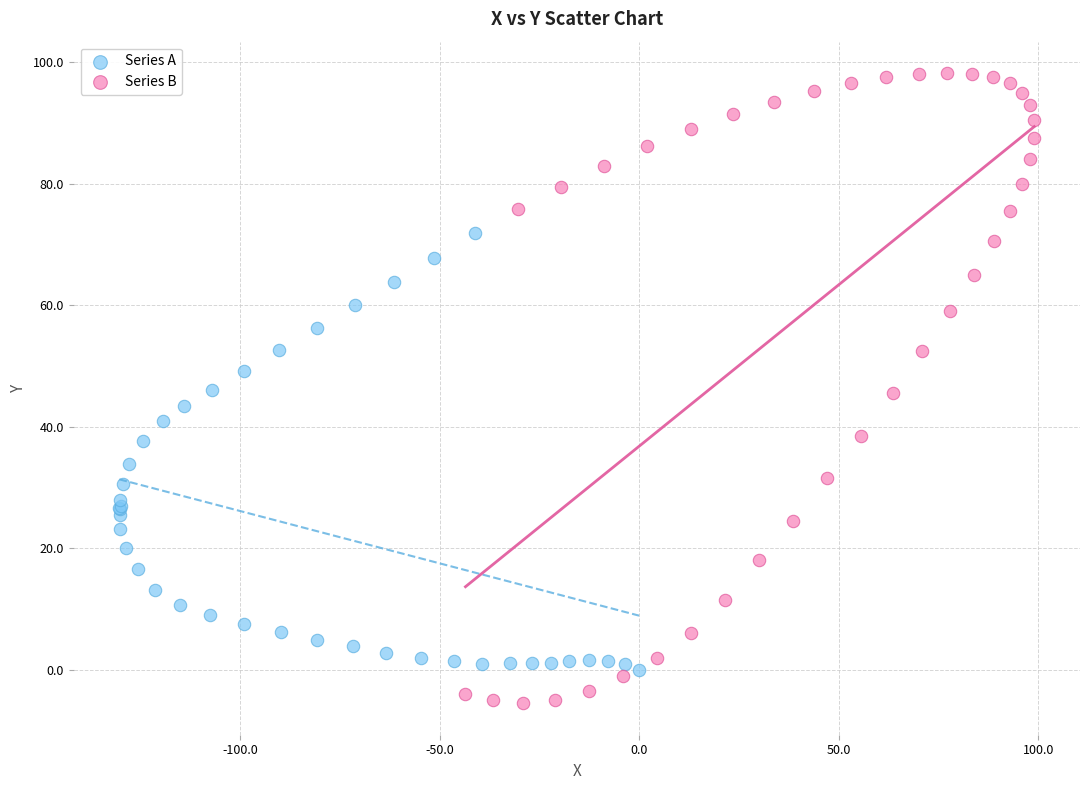

Which series reaches the maximum Y coordinate?

Series B